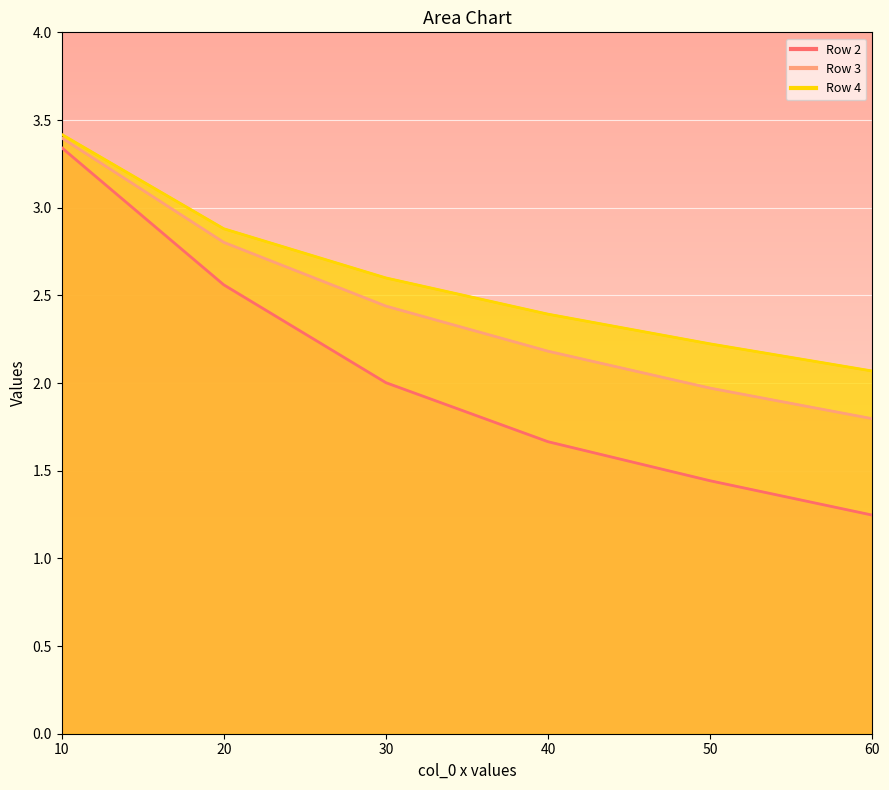

Which series changed the most between 30 and 40?

Row 2